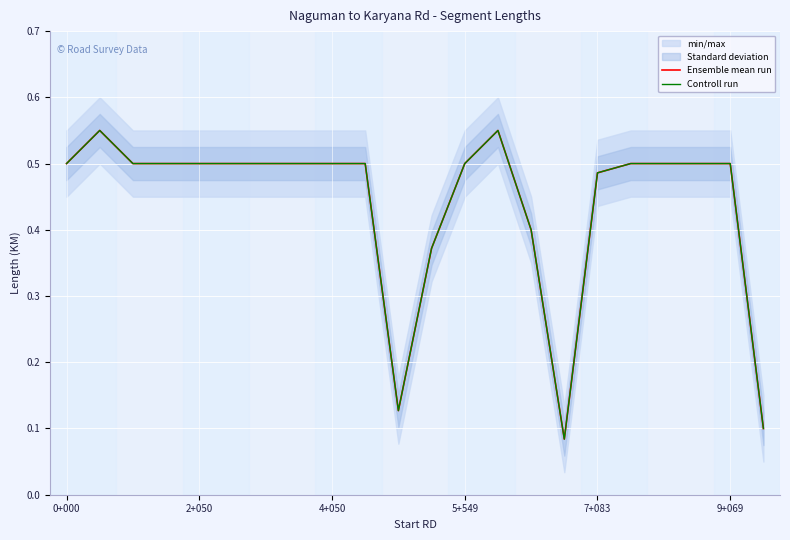

What is the maximum value for Controll run?

0.6